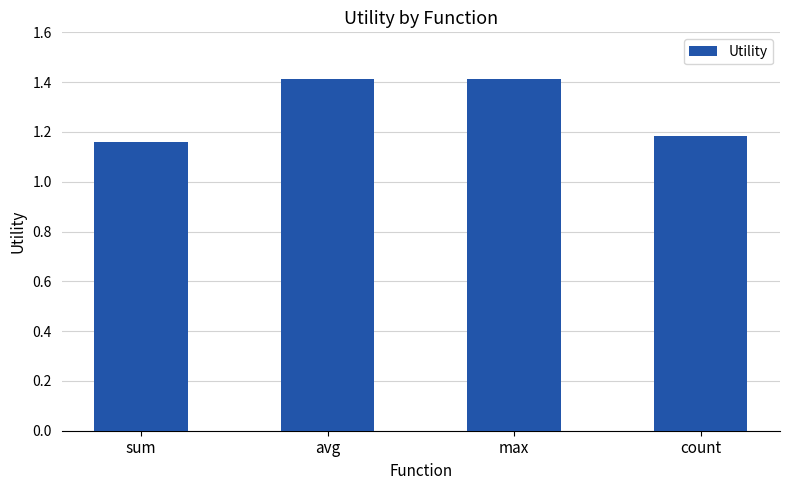

Which category has the lowest value across all series?

sum